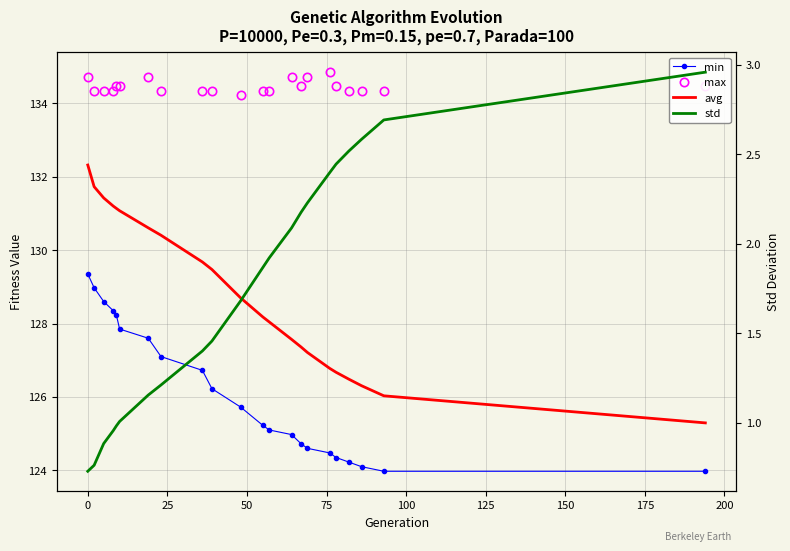

Does the chart have visible grid lines?

Yes